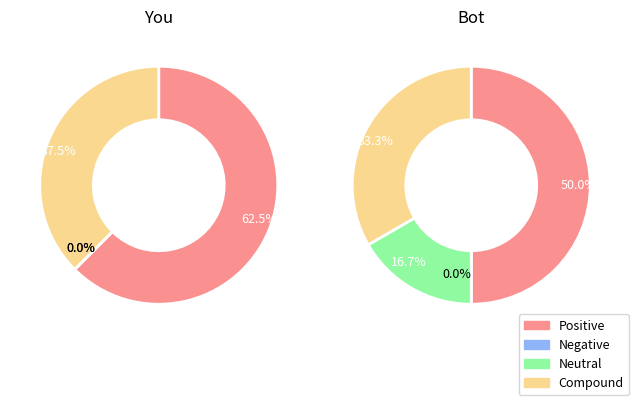

Count the number of slices in the pie.

4